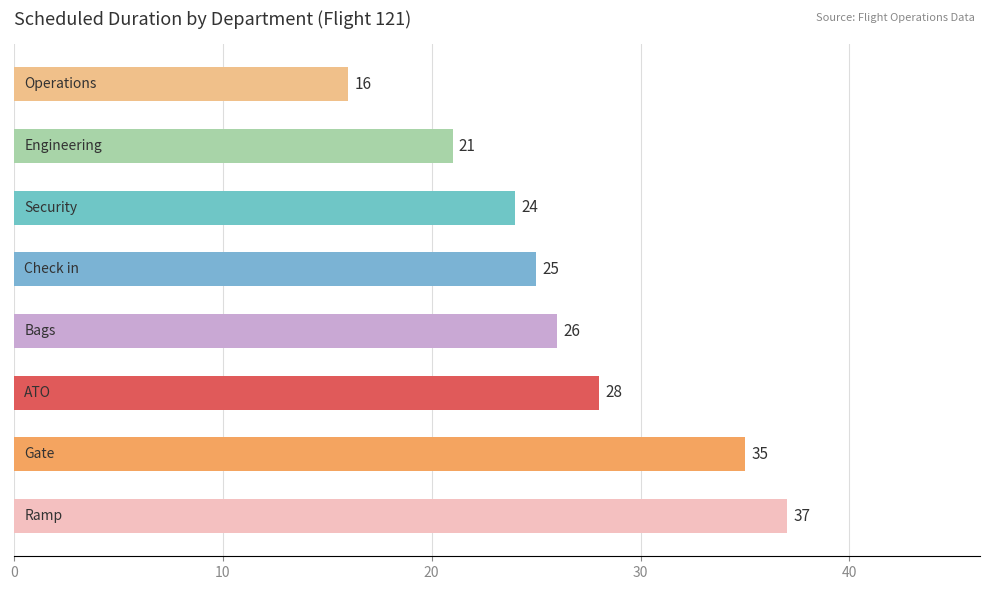

What is the maximum value shown in the chart?

37